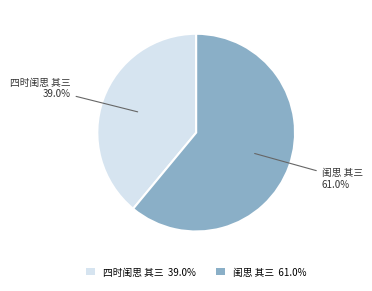

To the nearest percent, what is the average slice percentage?

50%